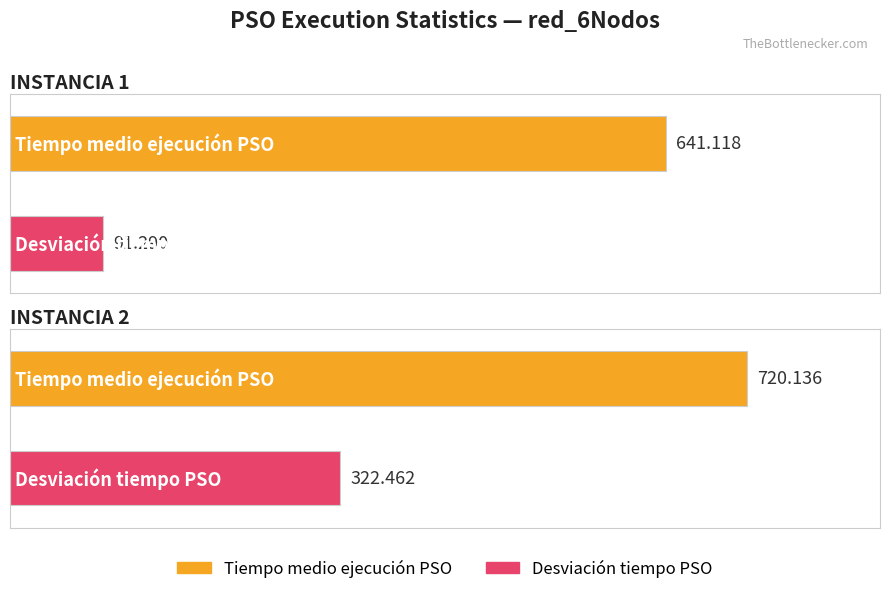

Reading left to right, what are all the values shown in this chart?

Tiempo medio ejecución PSO: 641.1	720.1
Desviación tiempo PSO: 91.3	322.5